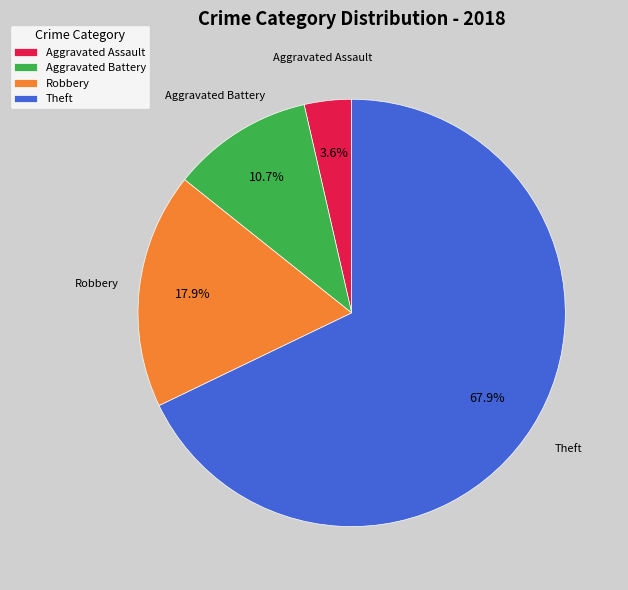

Is it true that Theft is 82% of the pie?

False